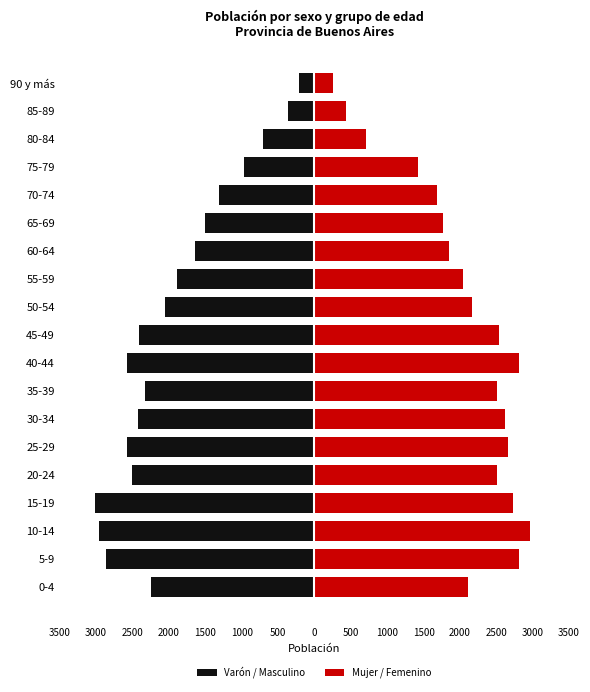

What is the spread (max minus min) of values at 30-34?

5051